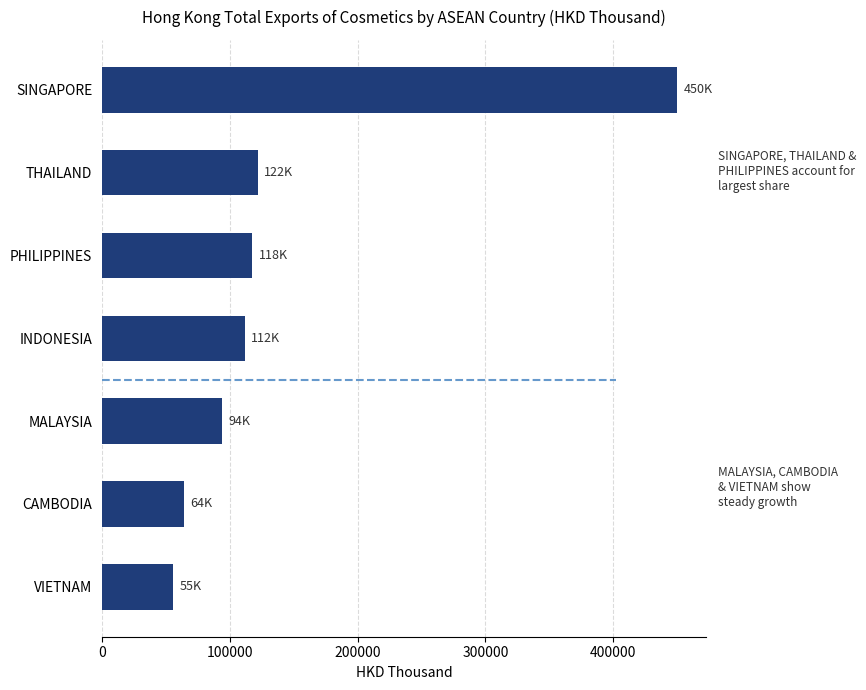

Reading top to bottom, what are all the values shown in this chart?

SINGAPORE=450207.9	THAILAND=121860.7	PHILIPPINES=117526.4	INDONESIA=111797.8	MALAYSIA=94162.6	CAMBODIA=63851.3	VIETNAM=55447.4